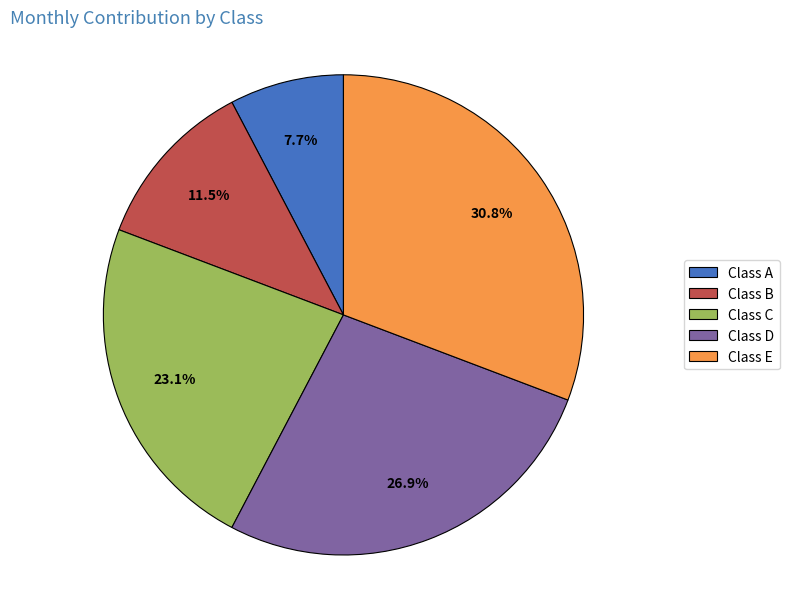

What percentage is the Class A slice, to the nearest percent?

8%